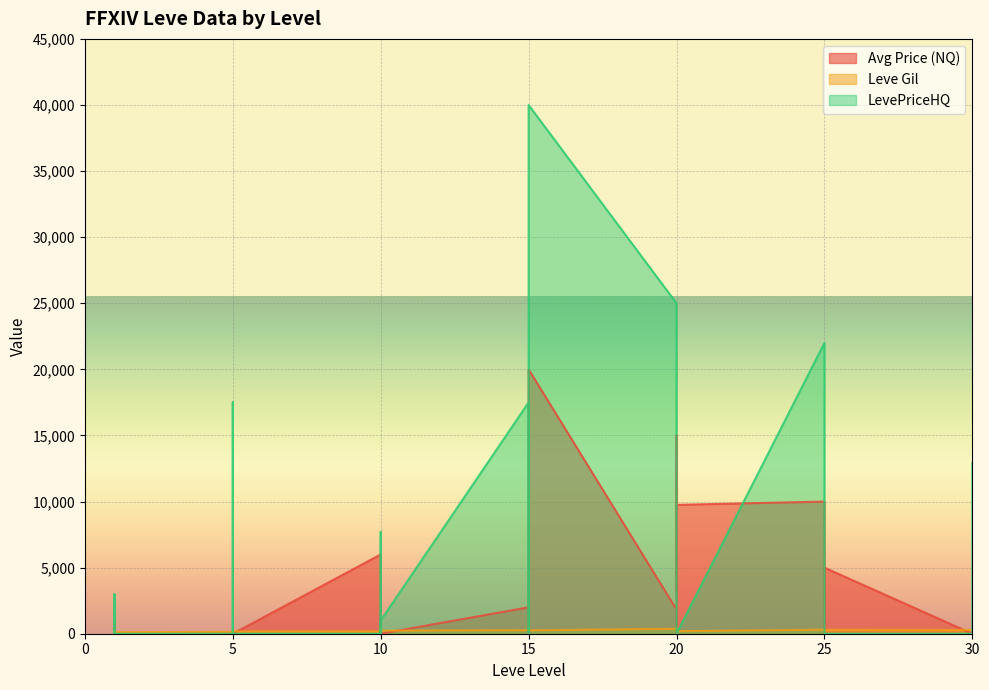

At which category does LevePriceHQ reach its first local peak?

1